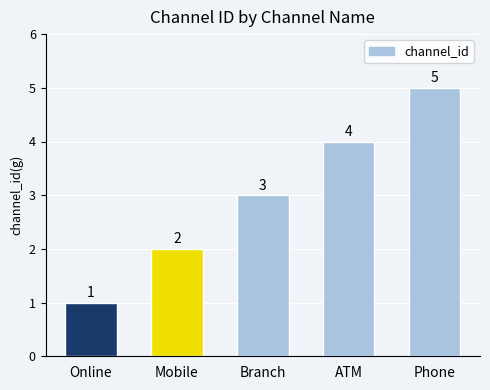

Which label corresponds to the largest value in the chart?

Phone